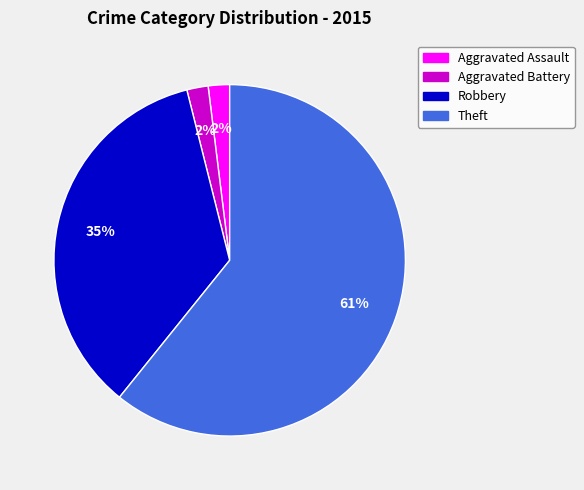

How many segments does this pie chart have?

4